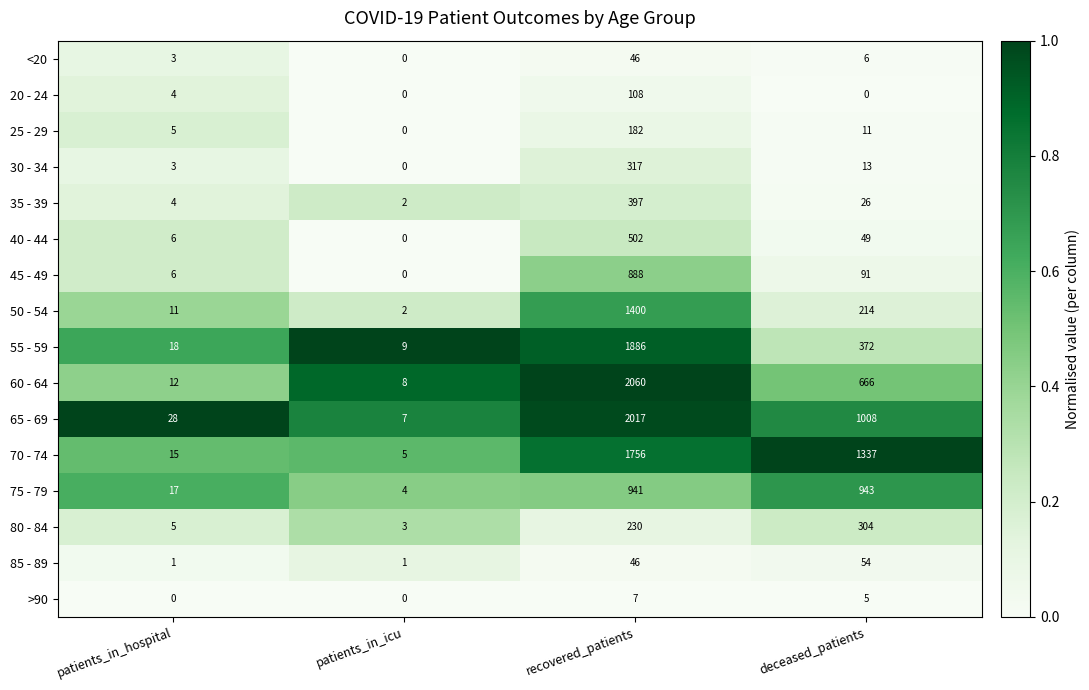

Which label corresponds to the largest value in the chart?

recovered_patients